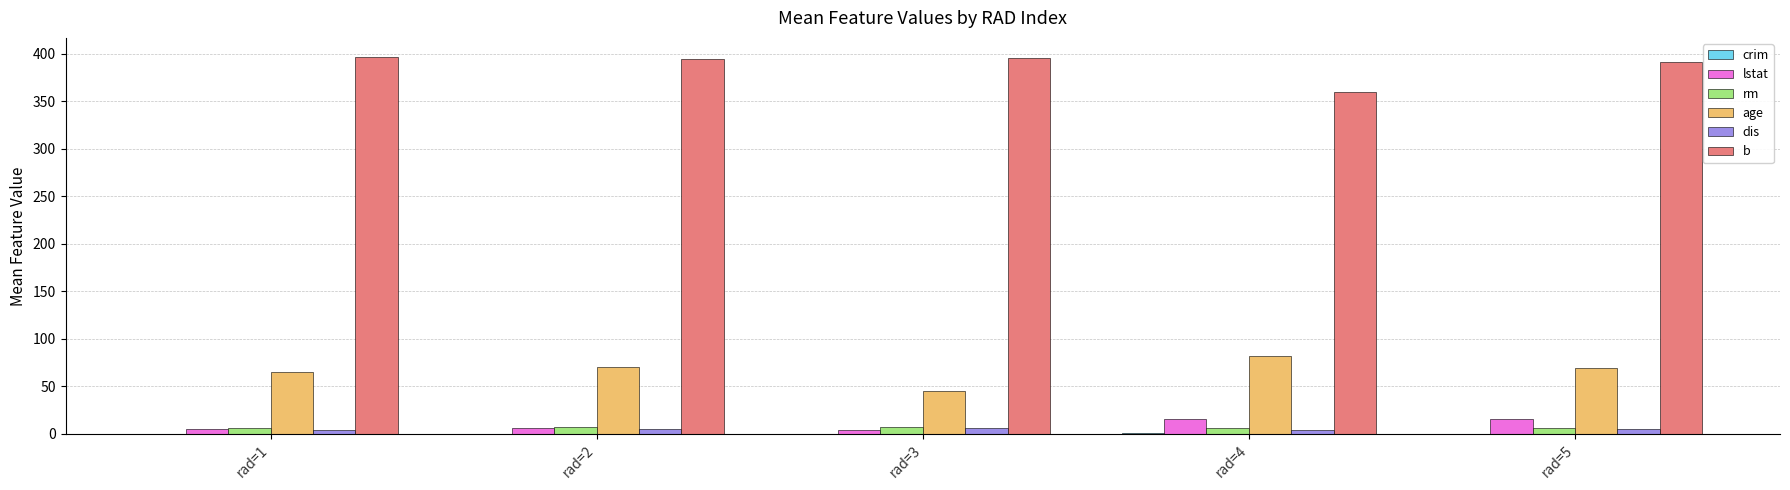

True or false: rm has a value of 6.6 at rad=1.

True